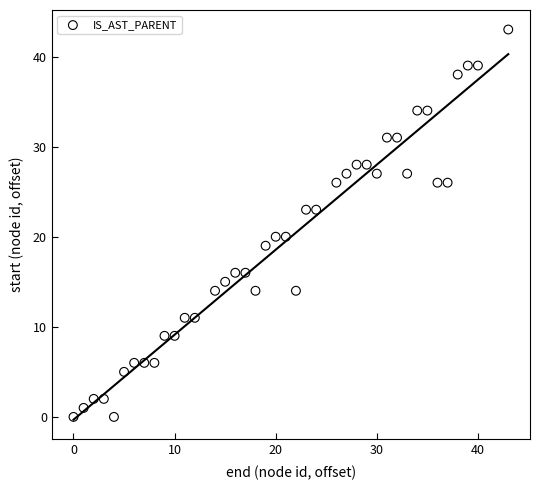

What is the range of Y values (max minus min)?

43